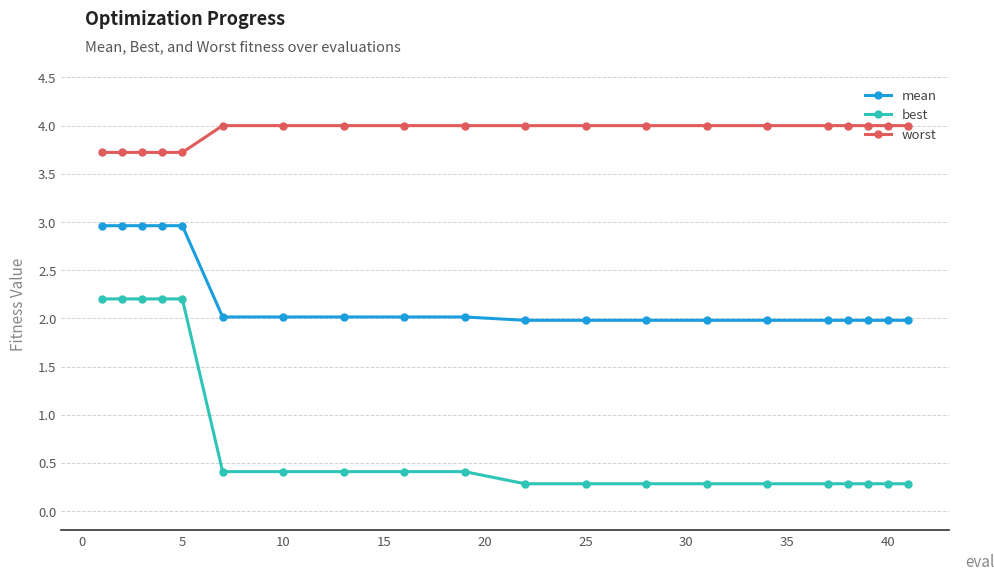

True or false: best and mean intersect in this chart.

False